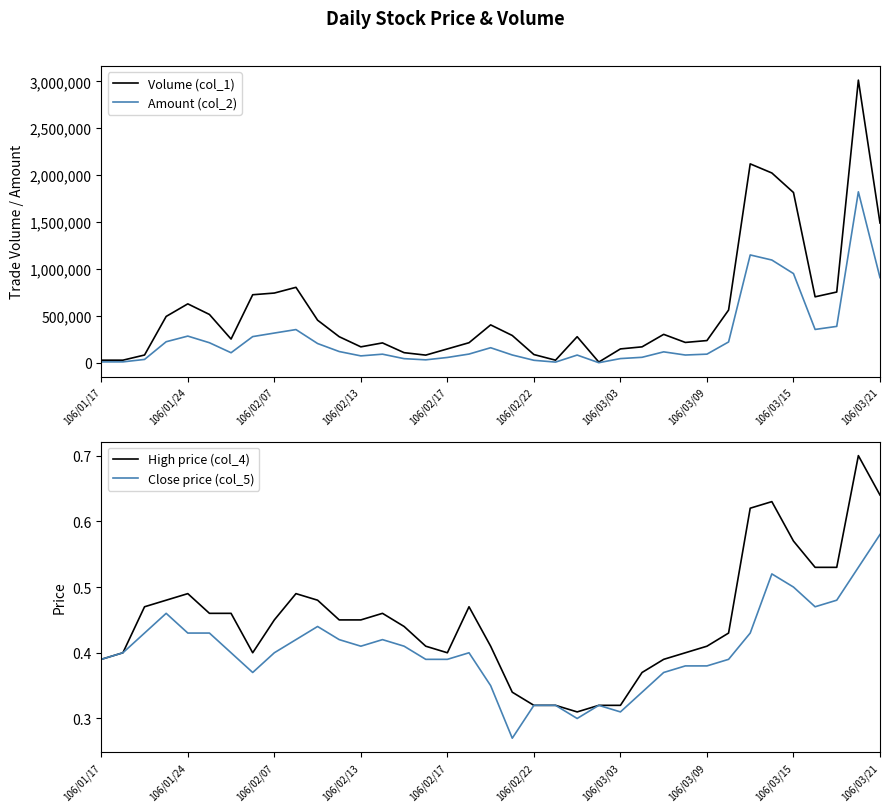

In High price (col_4), how many points are higher than both neighbors (excluding endpoints)?

6